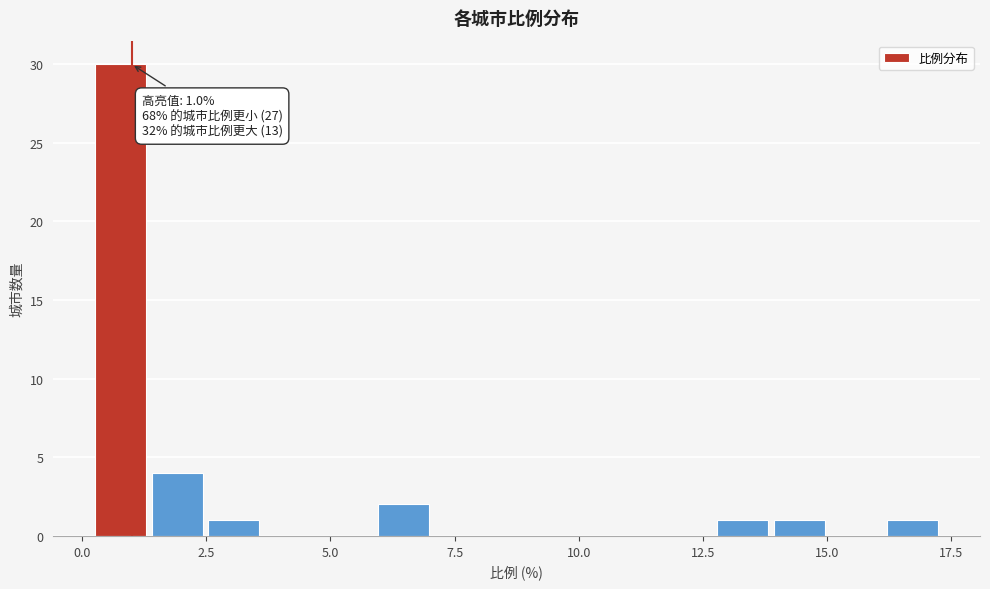

Read against the x-axis, roughly where is the centre of the tallest bar?

1.0